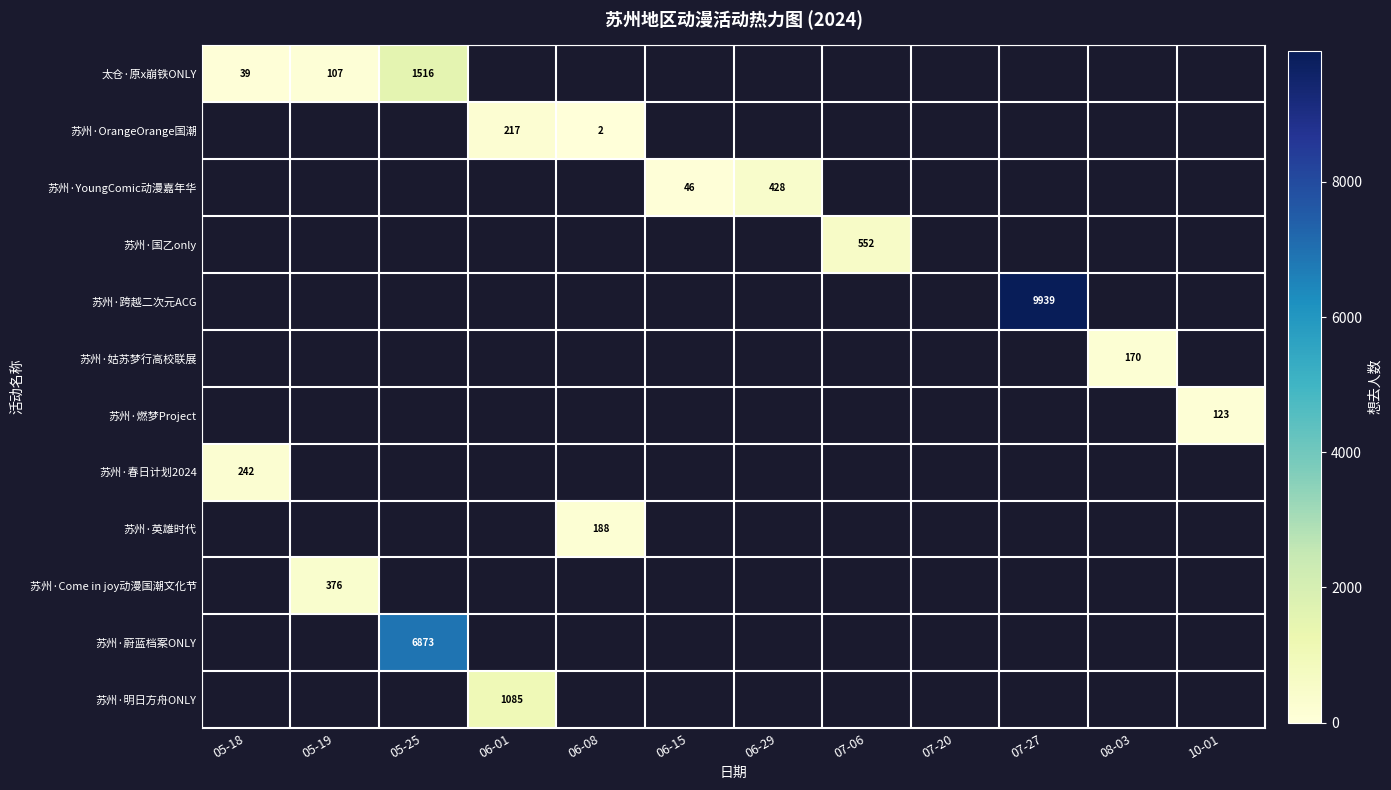

The value of 太仓·原x崩铁ONLY at 05-19 is 107. True or false?

True